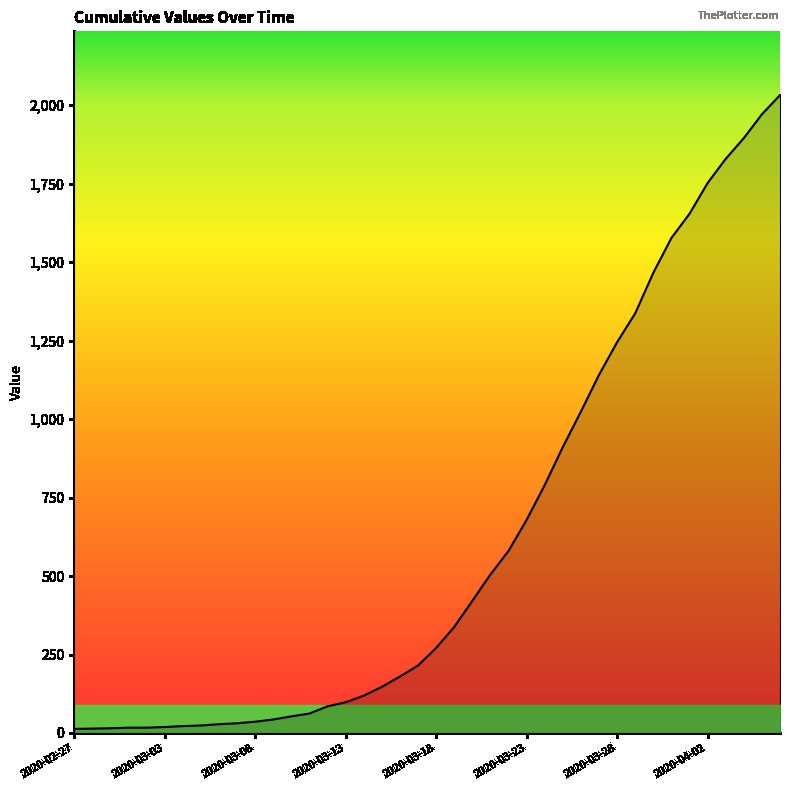

What is the greatest value displayed?

2032